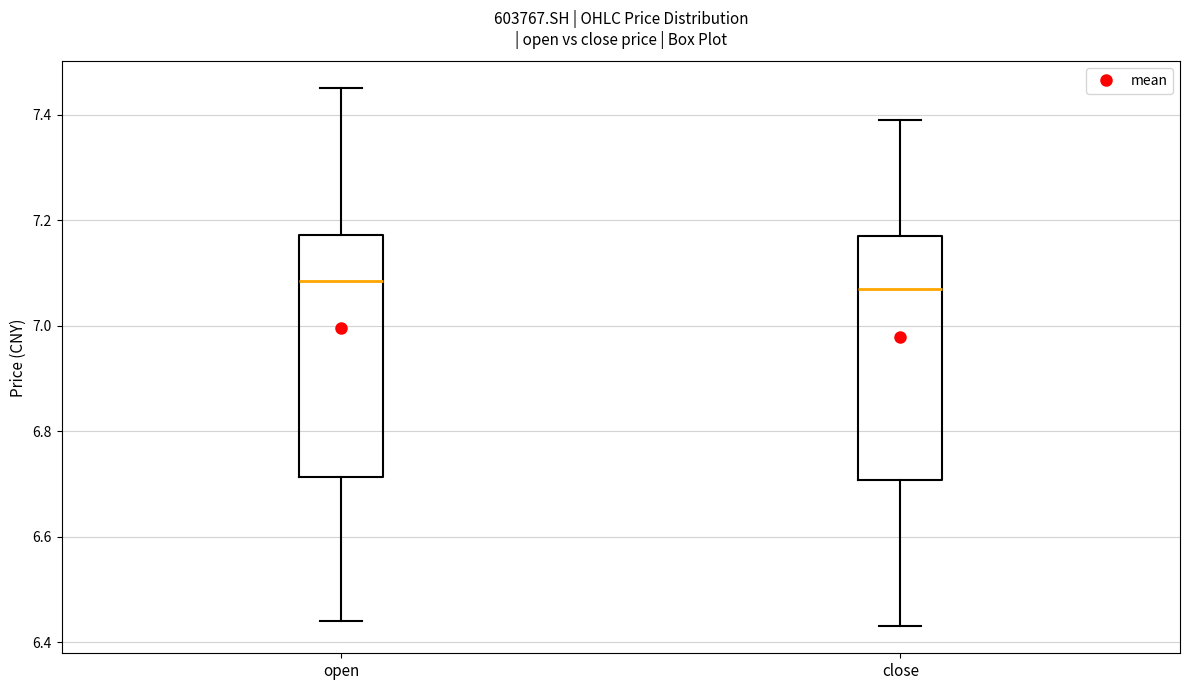

Where does the median line of the box for open sit on the y-axis? The values are not printed on the chart, so give them approximately, as read against the axis.

7.08